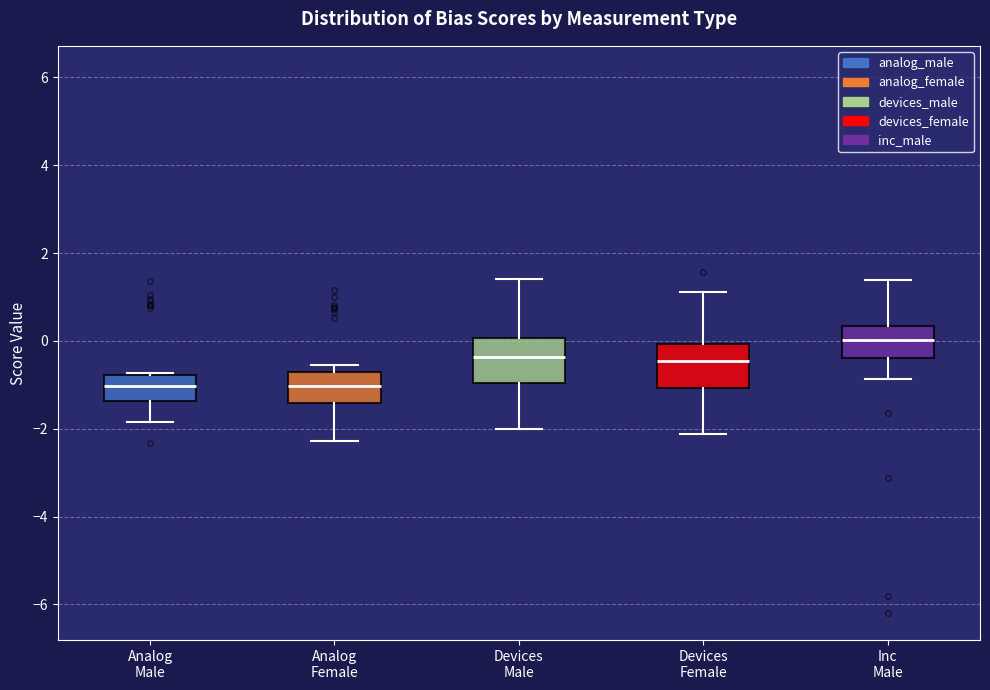

Which box has the highest median line?

Inc Male